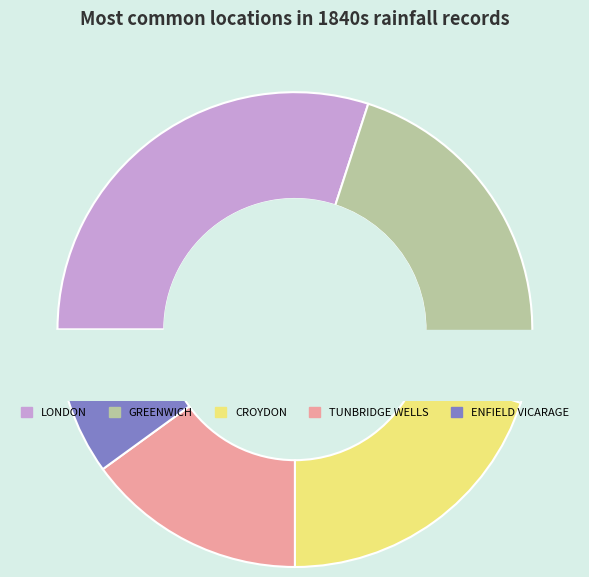

To the nearest percent, what portion does LONDON represent?

30%